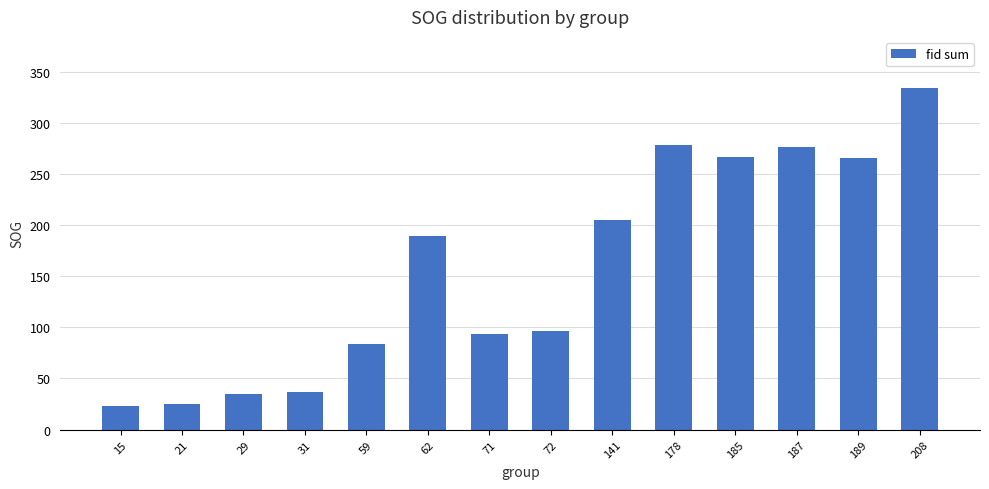

True or false: the data shows 410 at 187.

False